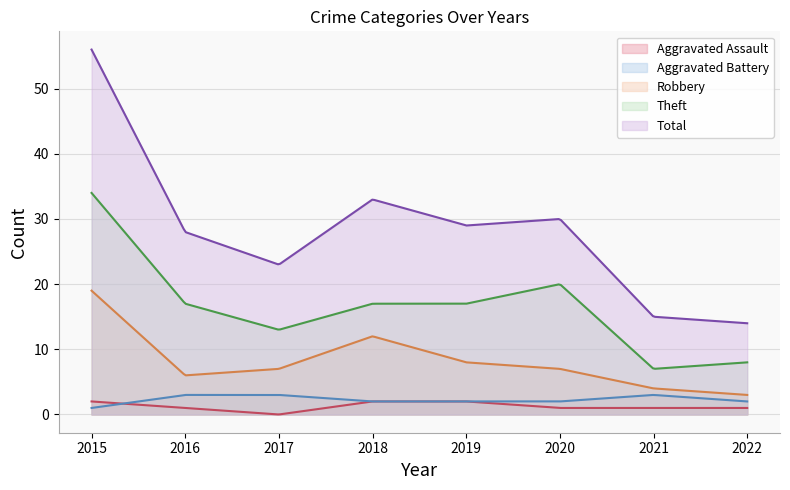

How many lines are shown in the chart?

5